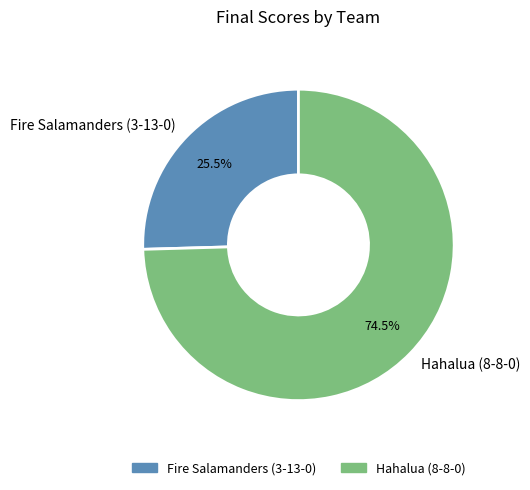

Rank the categories by value from lowest to highest.

Fire Salamanders (3-13-0), Hahalua (8-8-0)